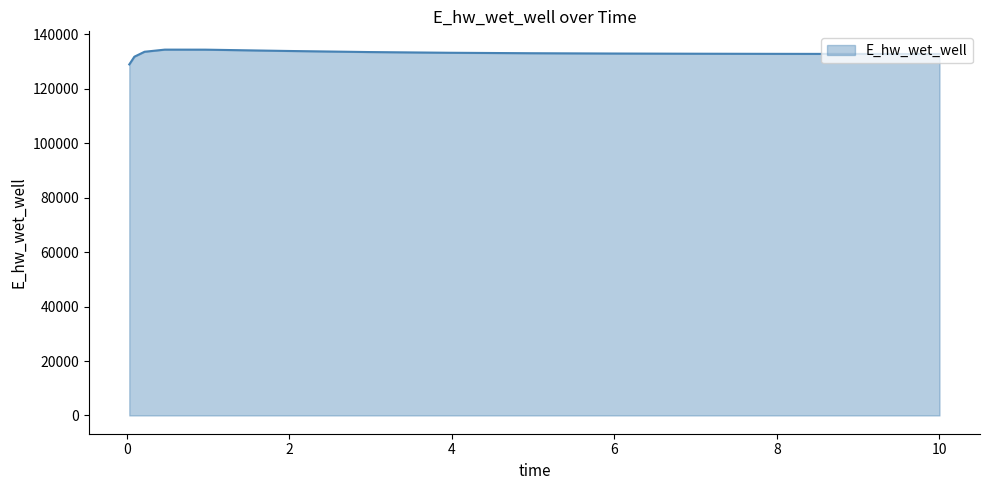

What is the difference between the maximum and minimum values?

5440.7